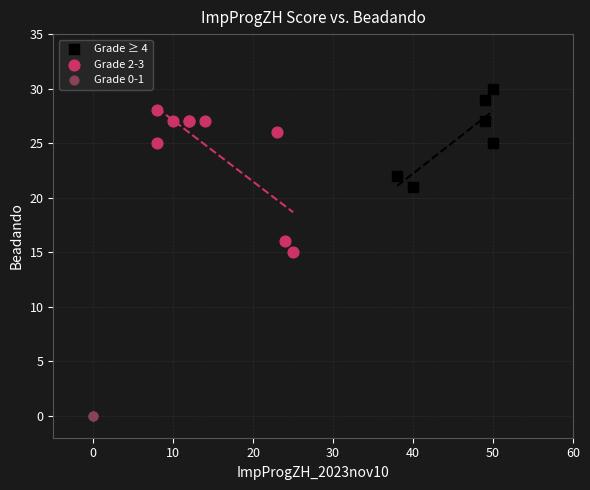

Which series reaches the maximum Y coordinate?

Grade ≥ 4